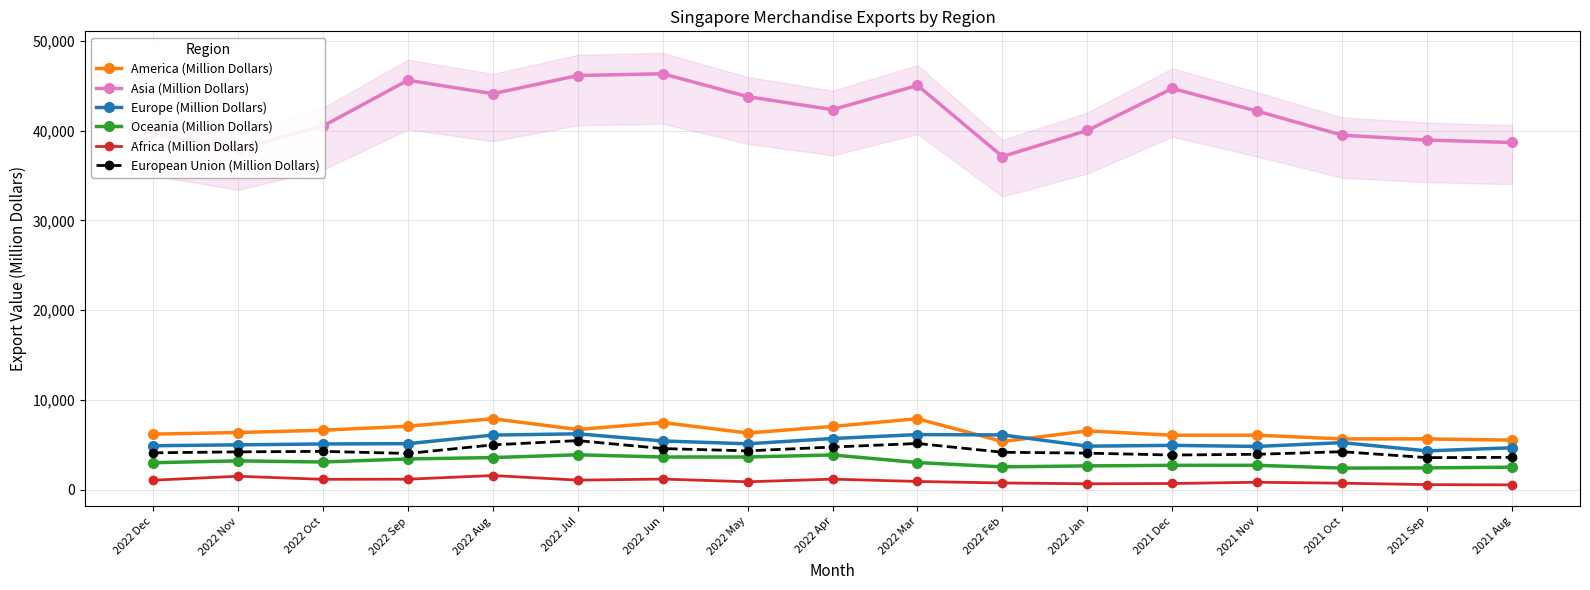

What is the sum of the Europe (Million Dollars) values at 2021 Aug and 2022 Dec?

9622.4